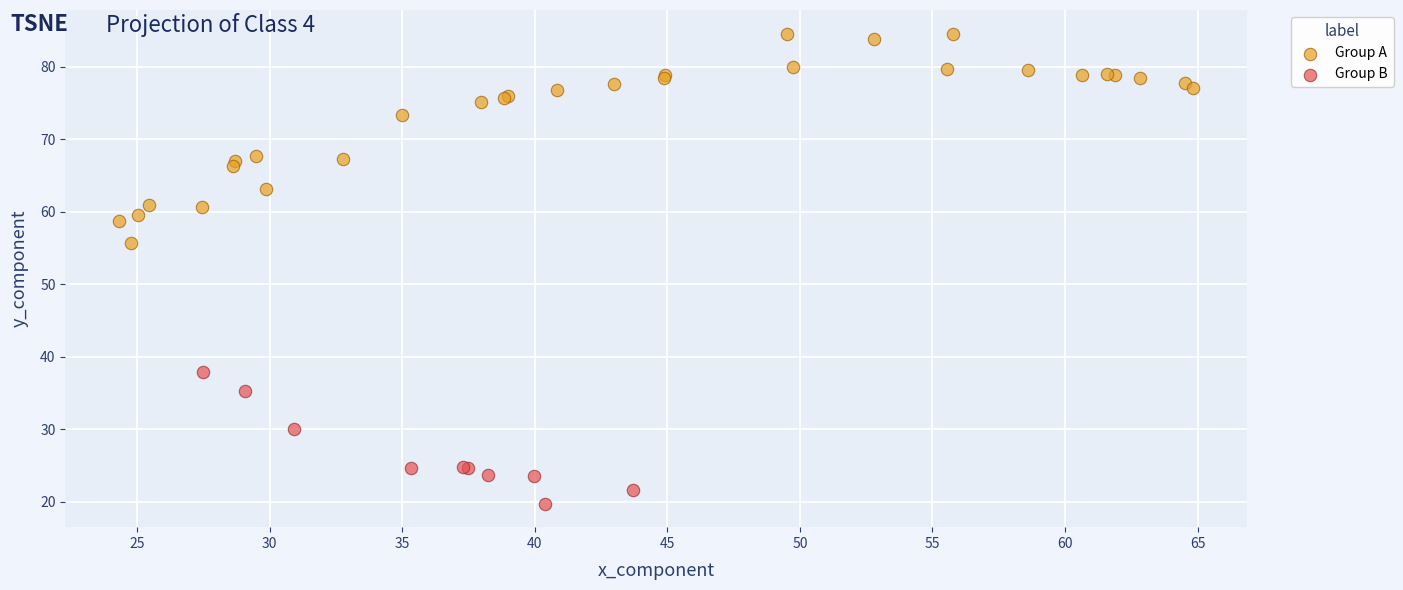

Which series reaches the maximum Y coordinate?

Group A